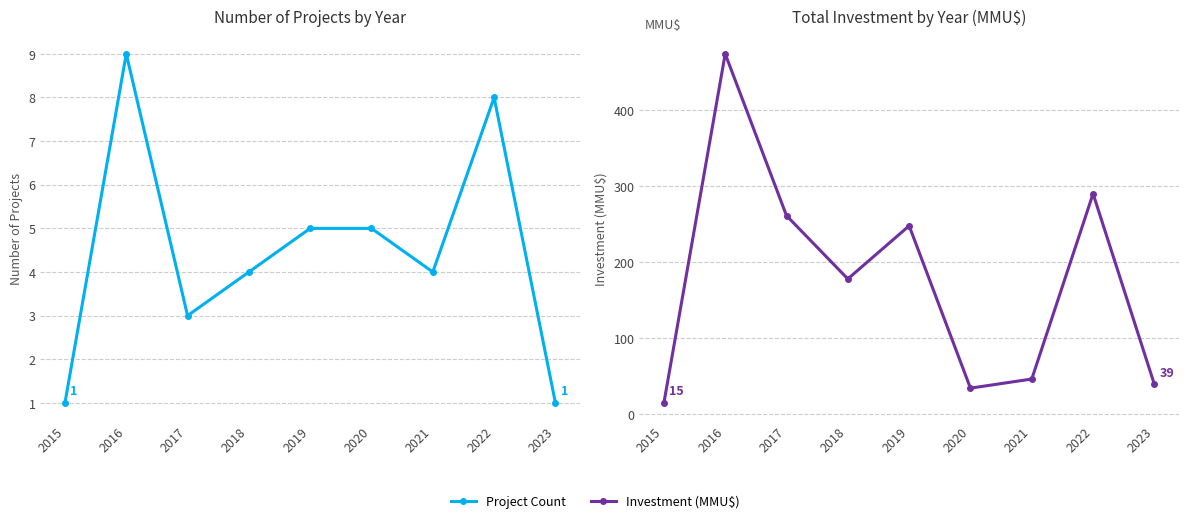

Reading right to left, list all the values displayed in this chart.

Project Count: 2023=1.0	2022=8.0	2021=4.0	2020=5.0	2019=5.0	2018=4.0	2017=3.0	2016=9.0	2015=1.0
Investment (MMU$): 2023=39.0	2022=289.7	2021=46.1	2020=34.1	2019=247.6	2018=177.7	2017=260.9	2016=473.7	2015=14.6